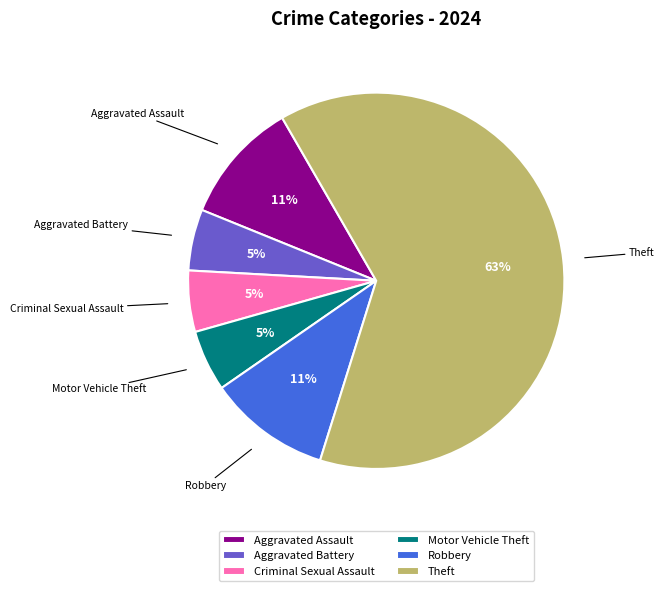

To the nearest percent, what is the combined percentage of Theft and Motor Vehicle Theft?

68%